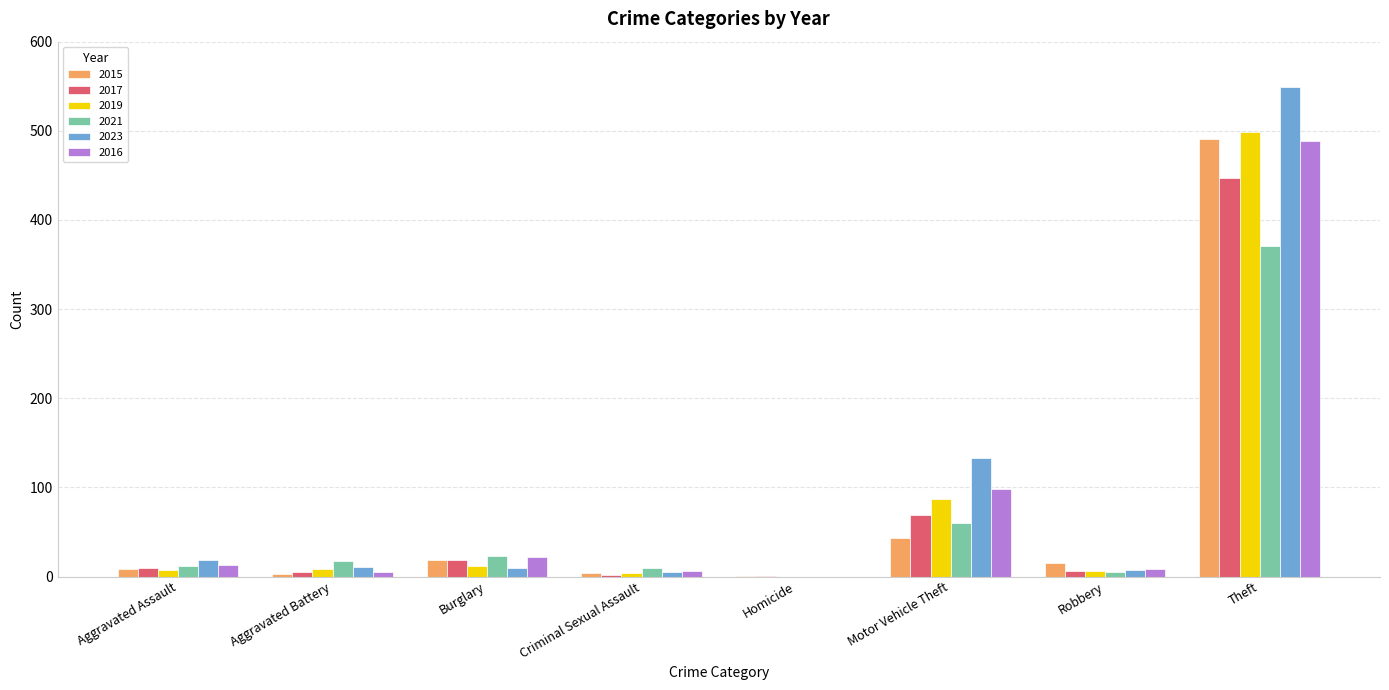

Which category has the highest value across all series?

Theft